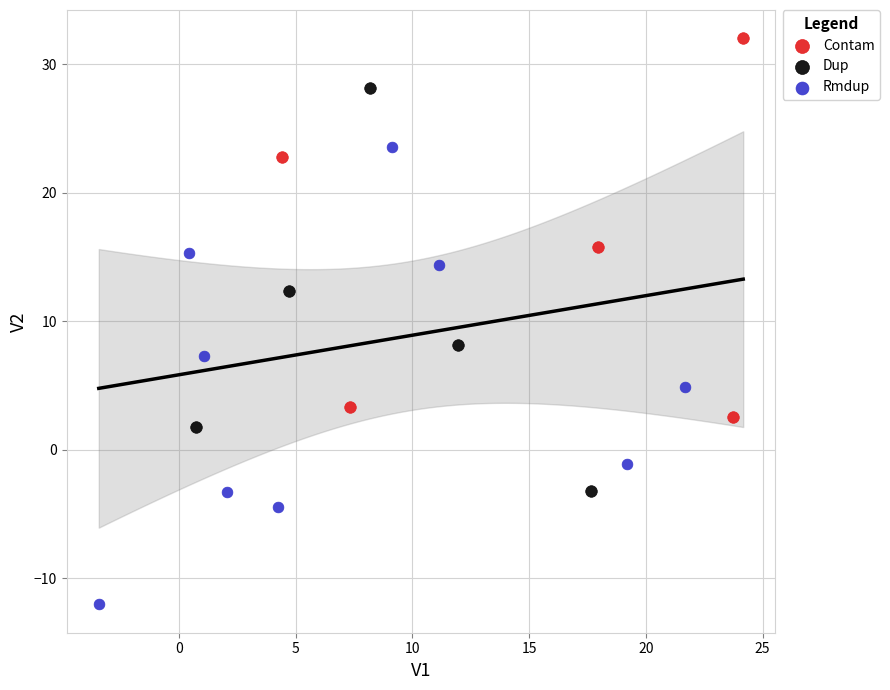

Which series reaches the minimum Y coordinate?

Rmdup